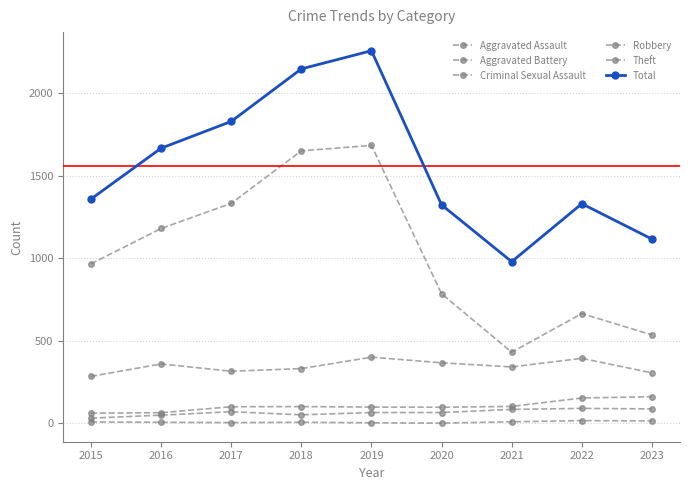

Rank the series by their maximum value, from highest to lowest.

Total, Theft, Robbery, Aggravated Battery, Aggravated Assault, Criminal Sexual Assault